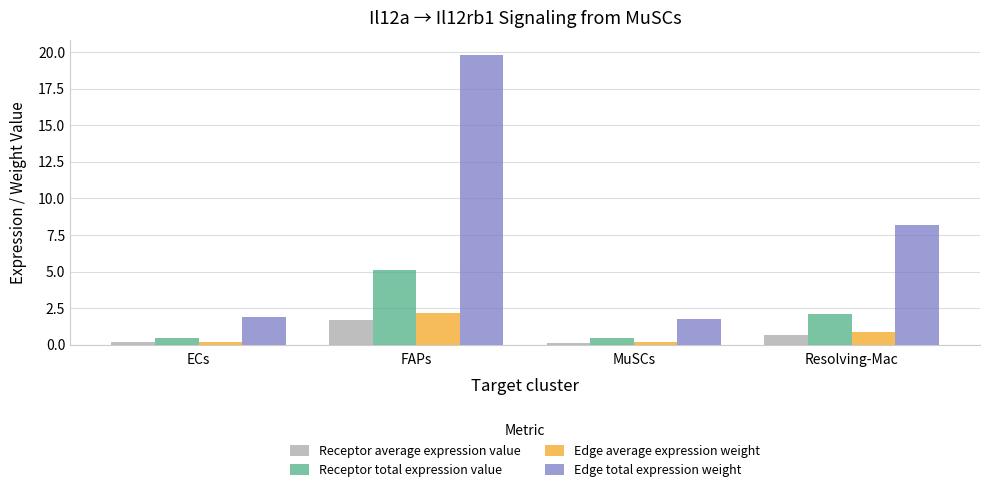

What is the maximum value shown in the chart?

19.8